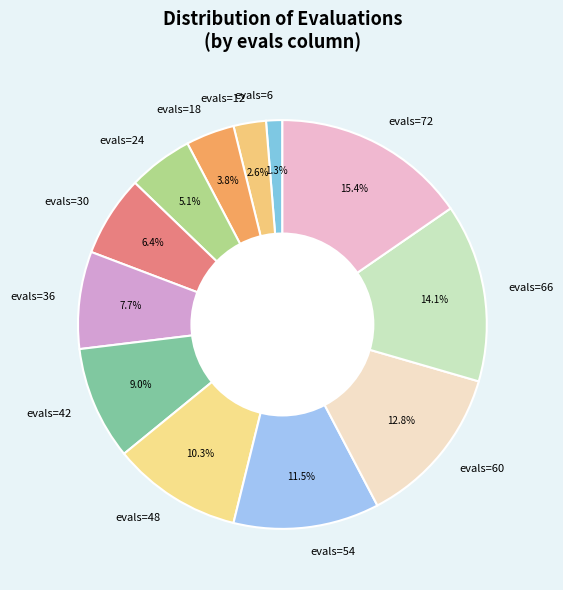

Between evals=36 and evals=42, which is larger?

evals=42